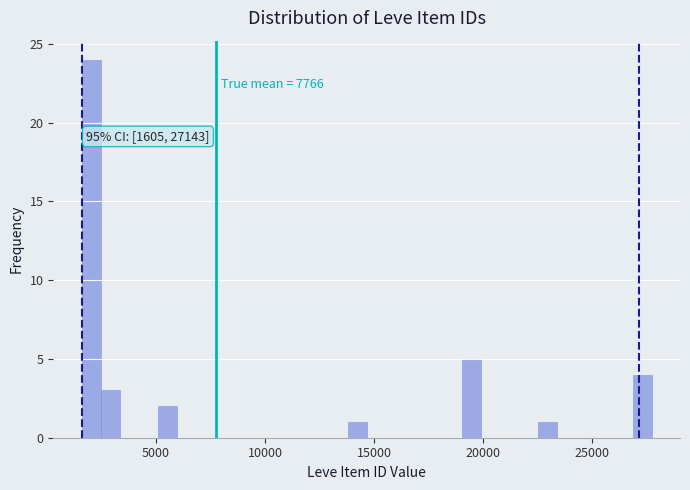

Read against the x-axis, roughly where is the centre of the tallest bar?

2000